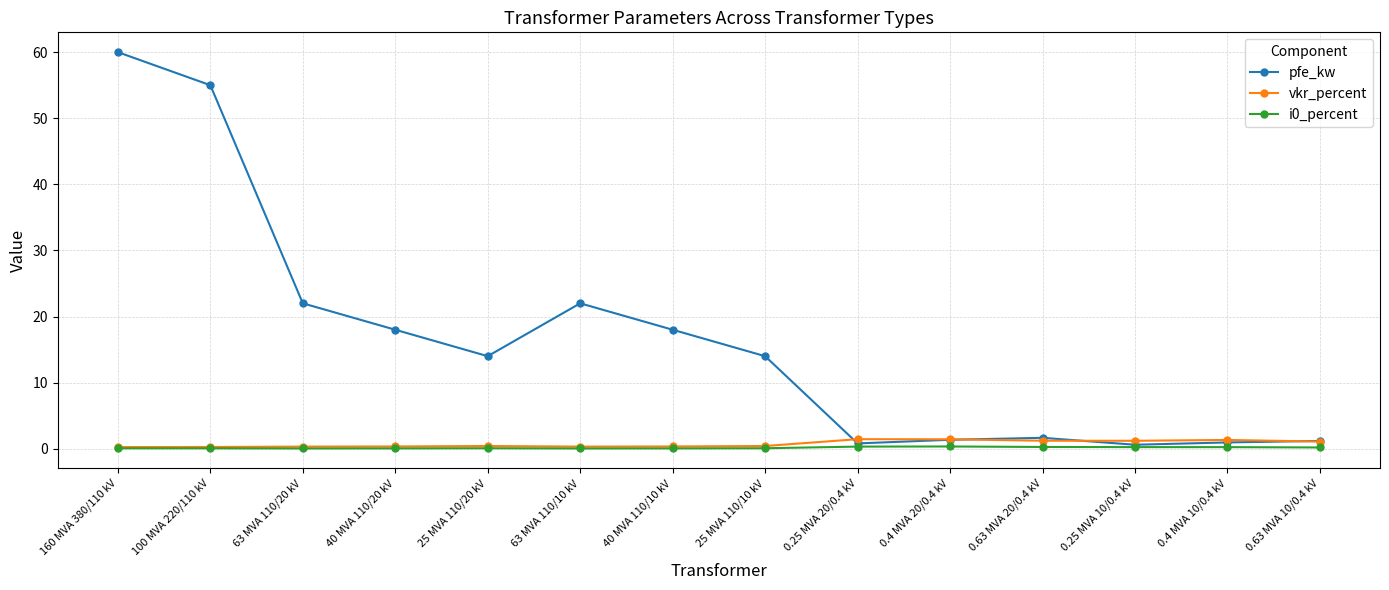

What is the greatest value displayed?

60.0